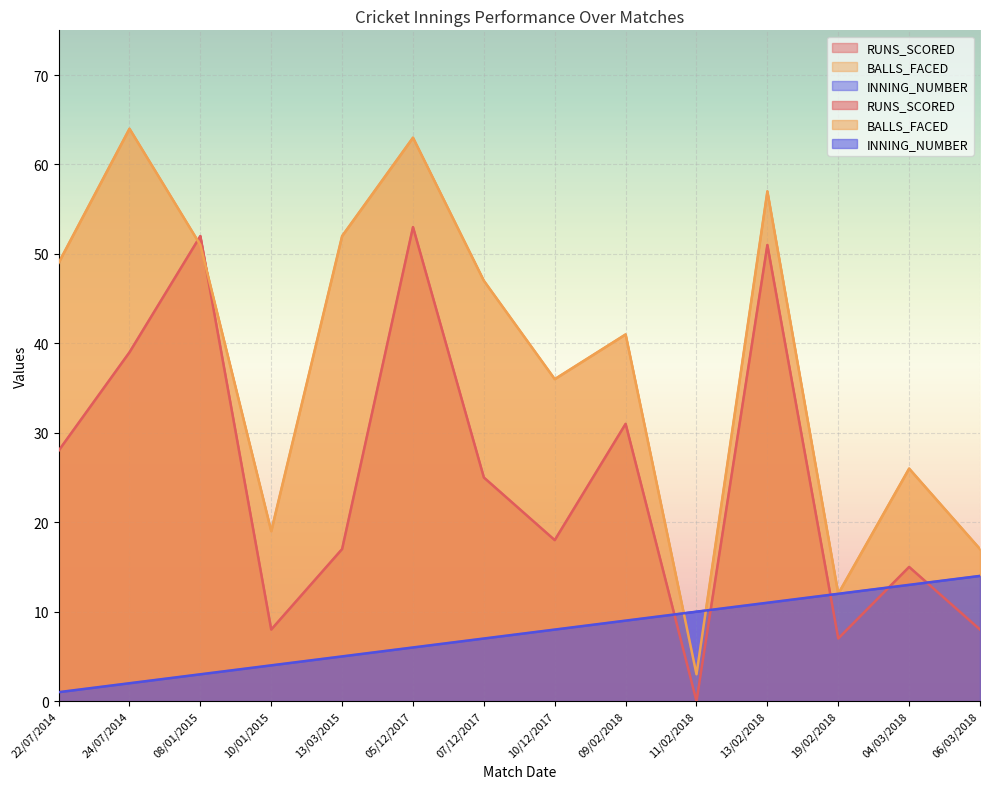

At which label is BALLS_FACED closest to 33?

10/12/2017